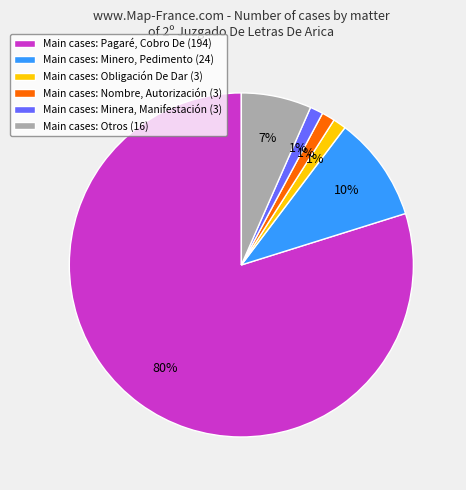

Which has a higher value, Main cases: Minera, Manifestación (3) or Main cases: Minero, Pedimento (24)?

Main cases: Minero, Pedimento (24)